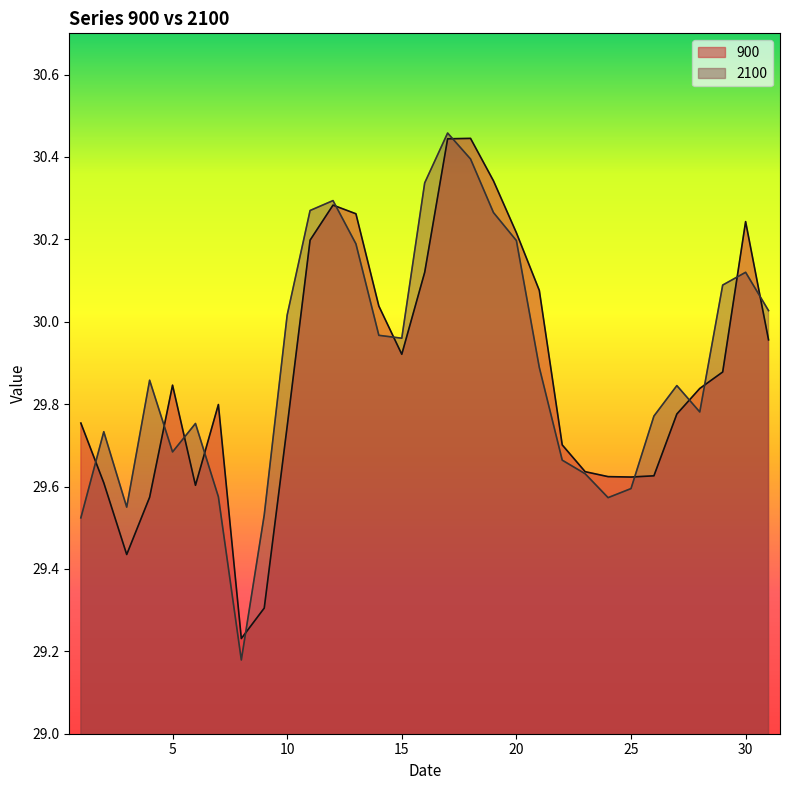

What is the average value of the 900 series?

29.9